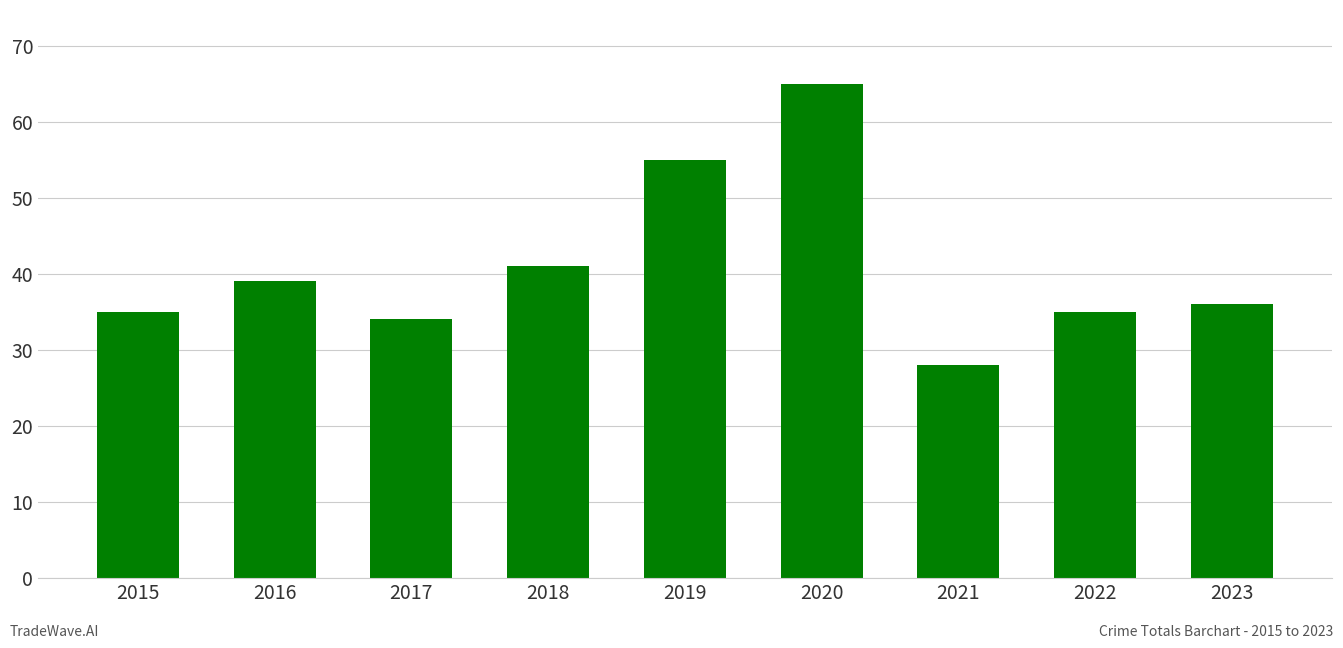

How many series are shown in this chart?

1